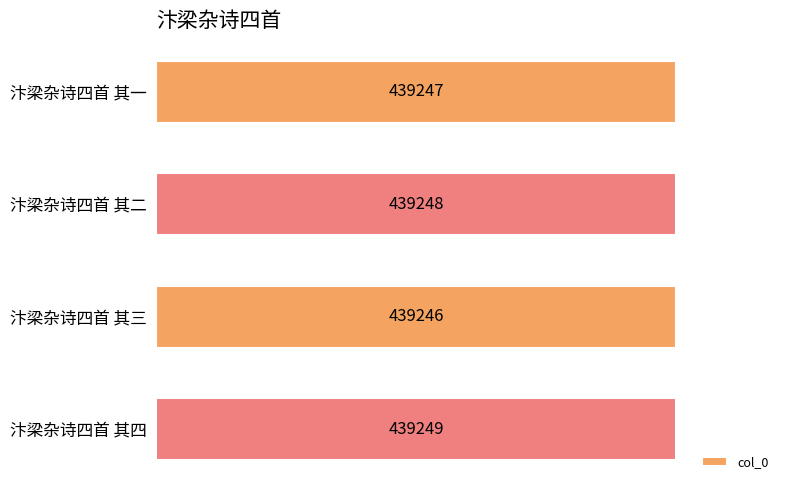

At which category does the chart reach its minimum across all series?

汴梁杂诗四首 其三